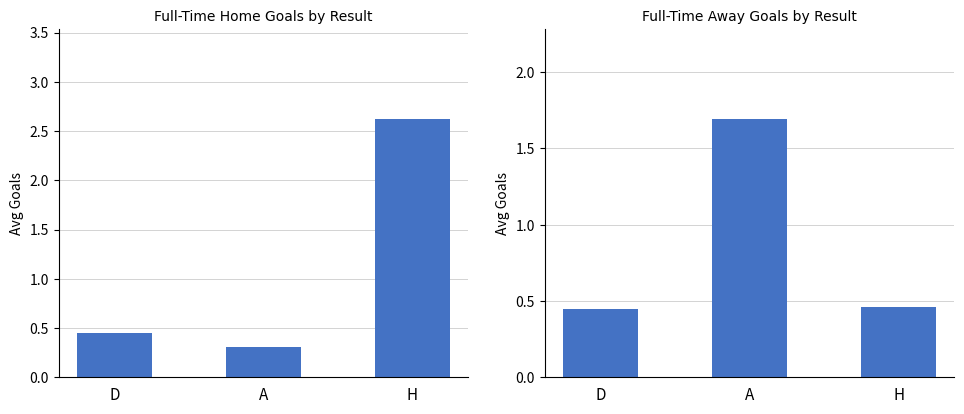

What is the label of the 3rd bar from the right?

D